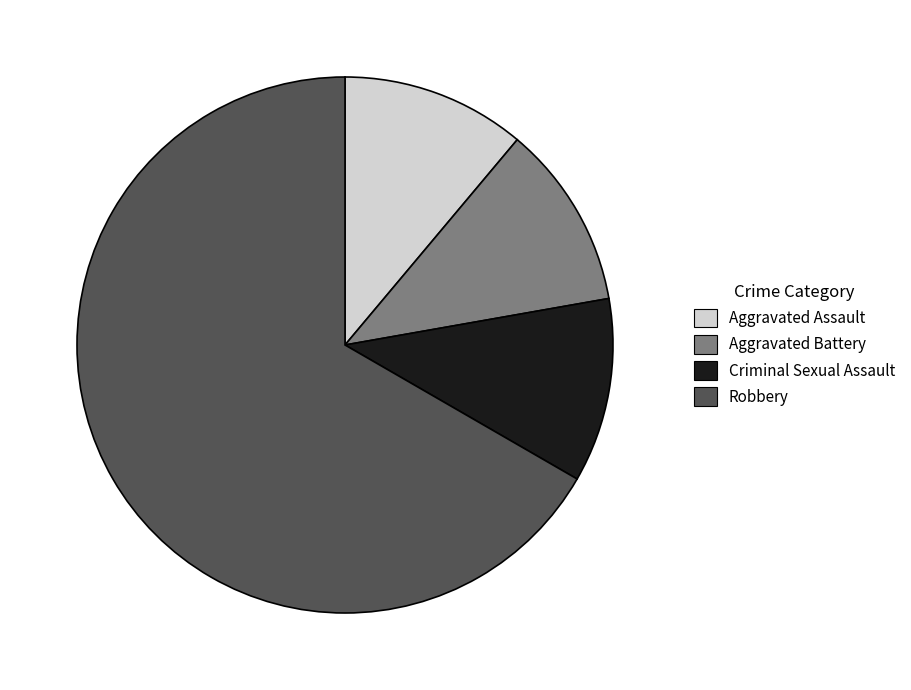

How many slices are in this pie chart?

4